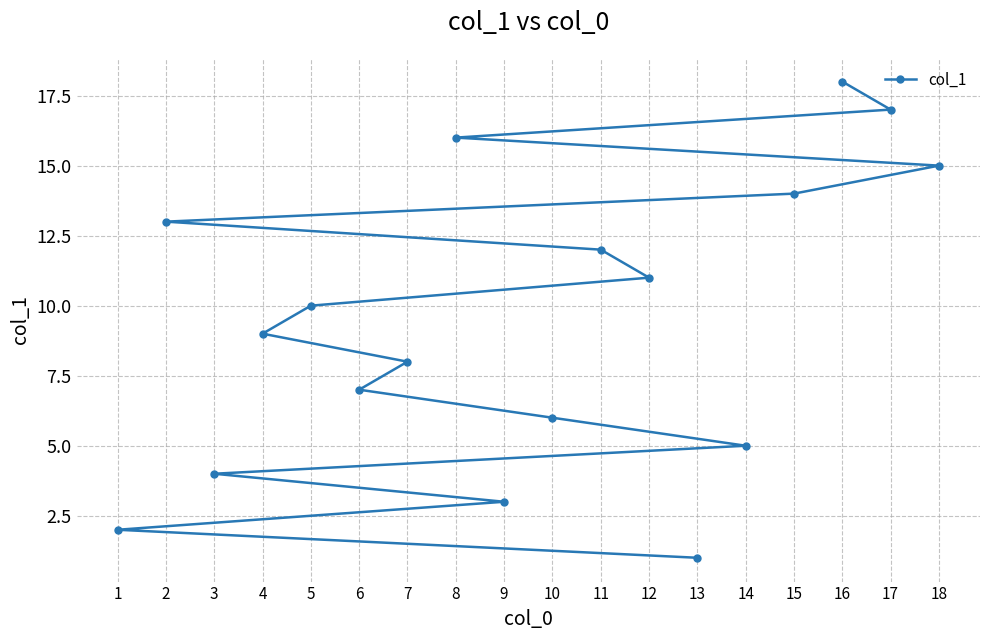

Rank the categories by value from highest to lowest.

16, 17, 8, 18, 15, 2, 11, 12, 5, 4, 7, 6, 10, 14, 3, 9, 1, 13